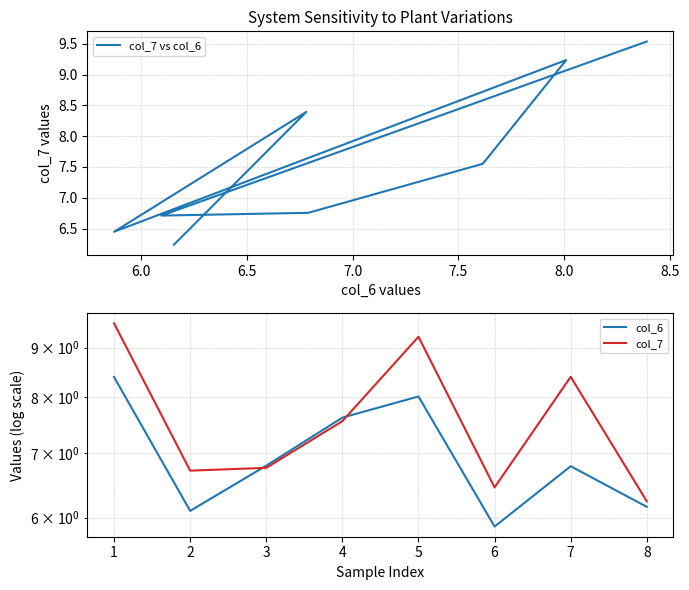

What is the smallest value displayed?

5.9